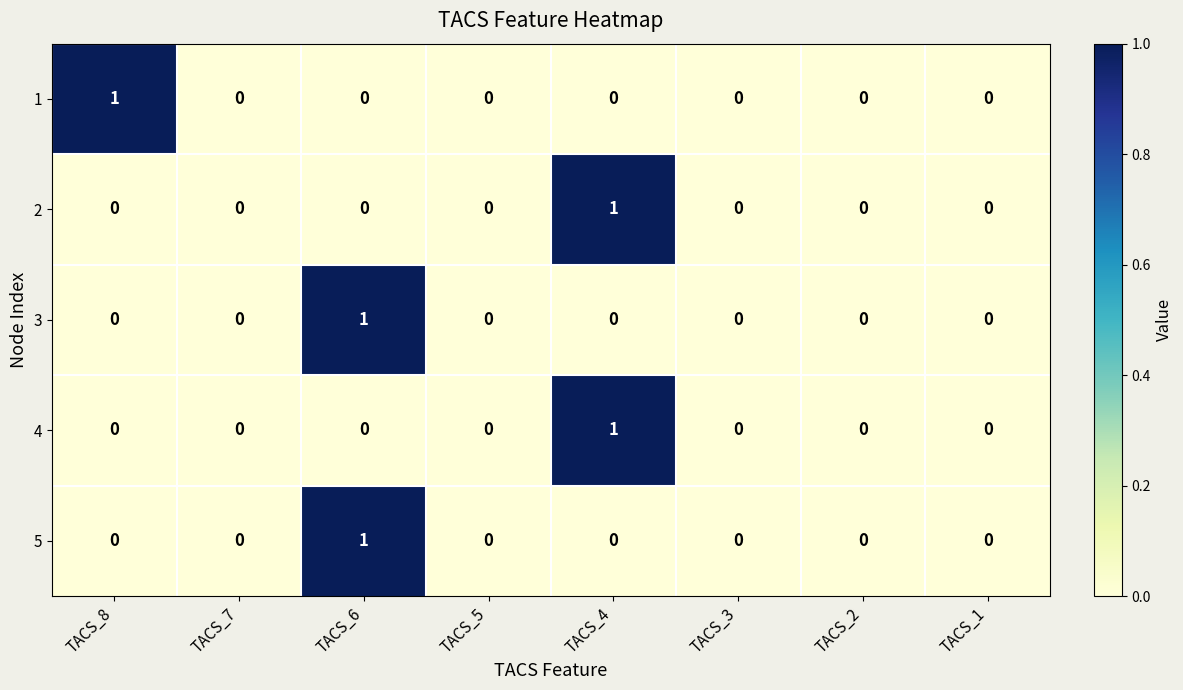

Count the number of data series in this chart.

5